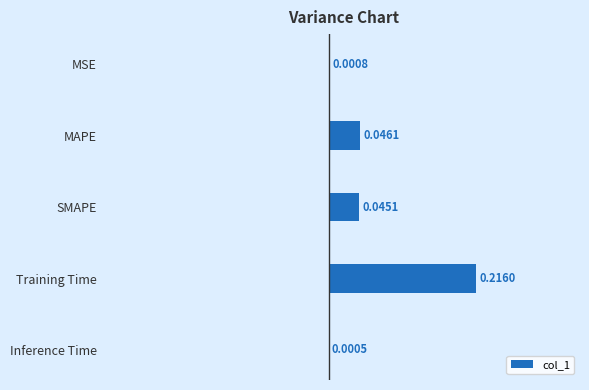

What is the sum of all values?

0.3